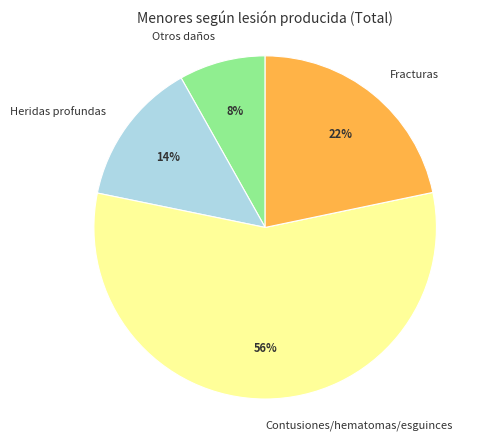

Which slice is the largest?

Contusiones/hematomas/esguinces